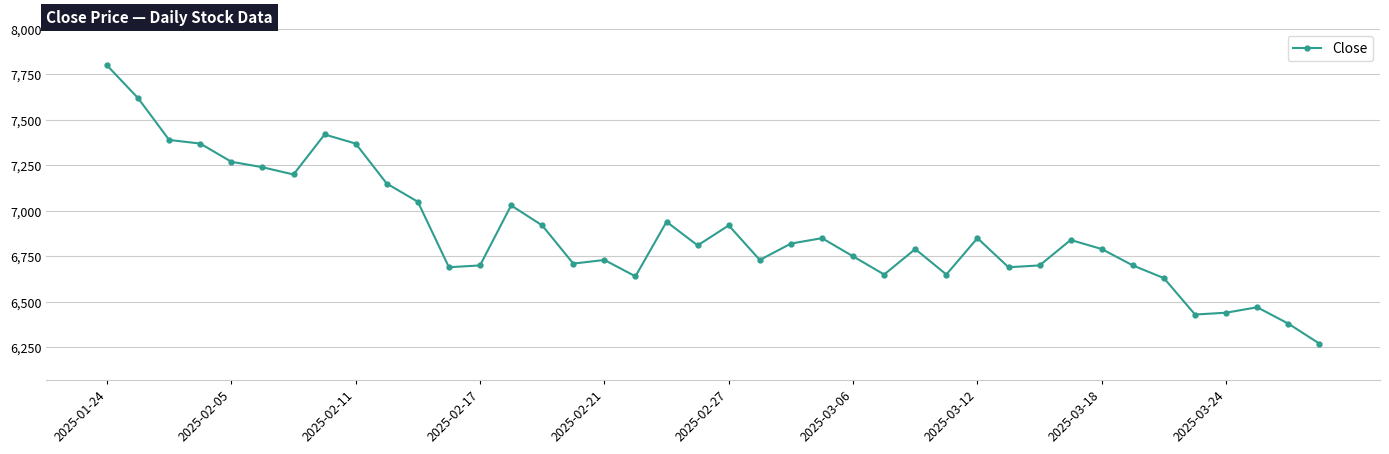

Is this an area chart (filled region under the line)?

No